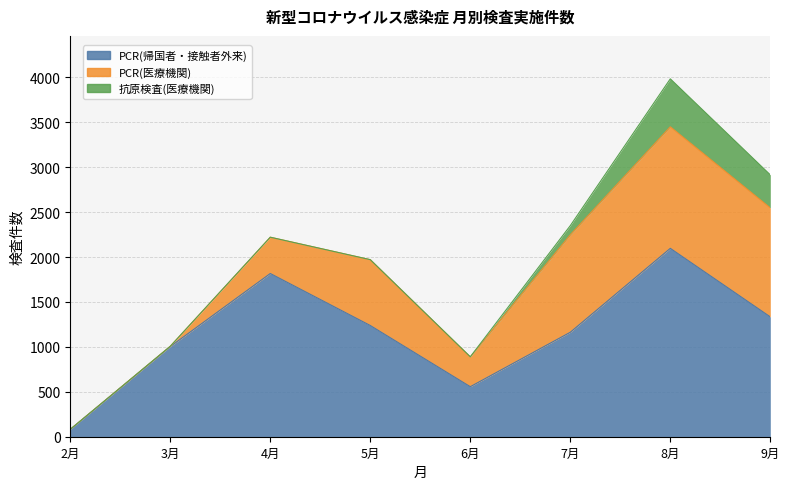

True or false: 抗原検査(医療機関) and PCR(医療機関) intersect in this chart.

False